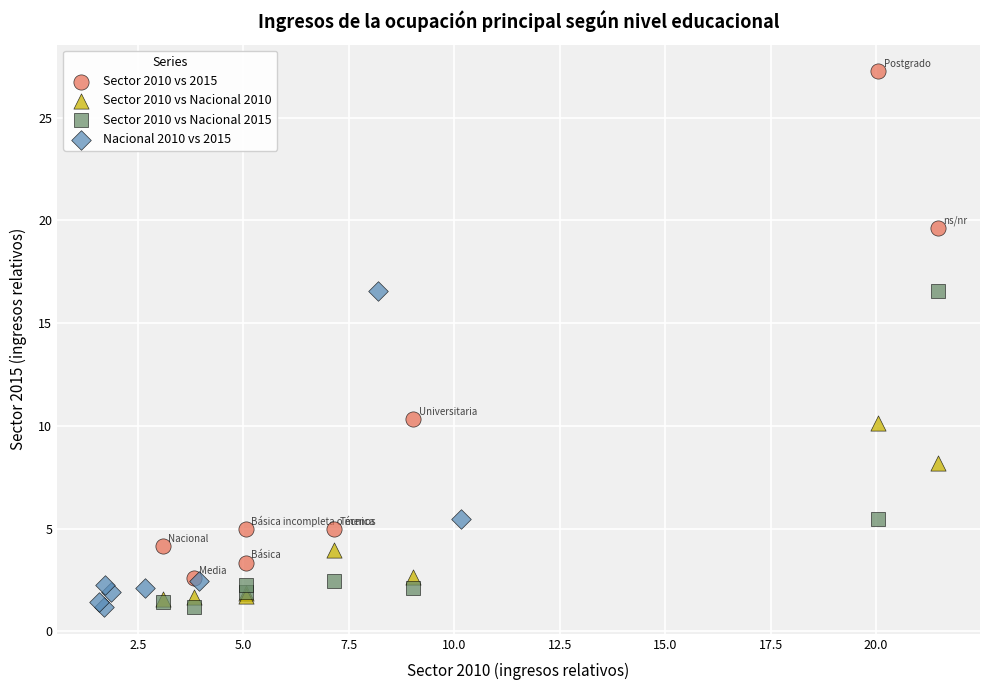

Which series reaches the maximum Y coordinate?

Sector 2010 vs 2015